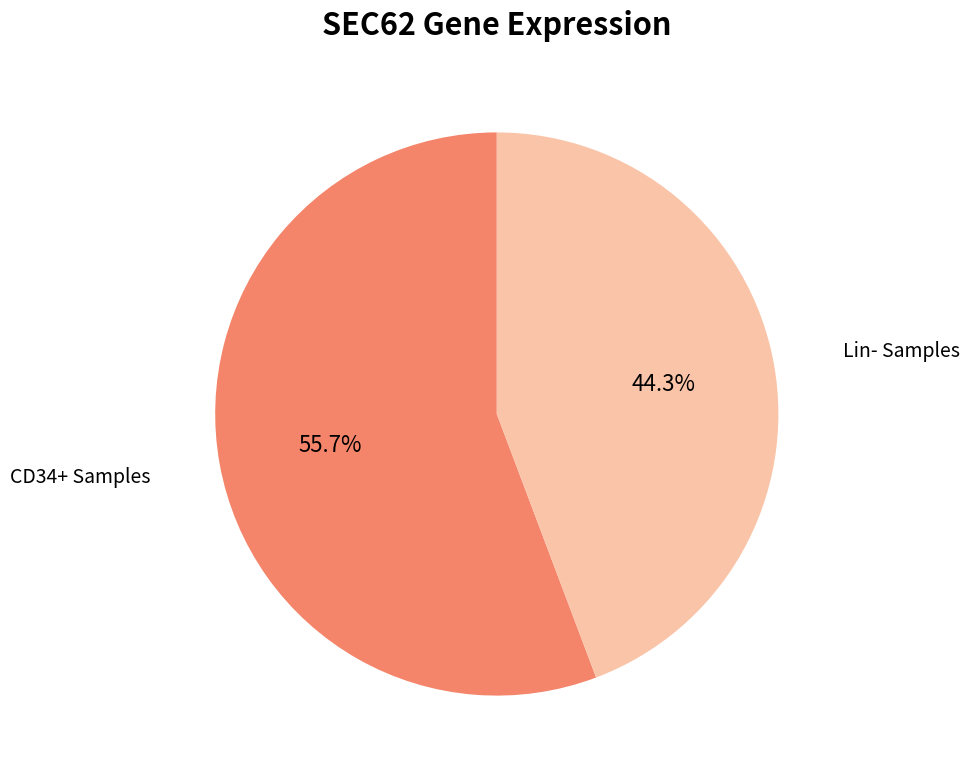

Rank the categories by value from lowest to highest.

Lin- Samples, CD34+ Samples